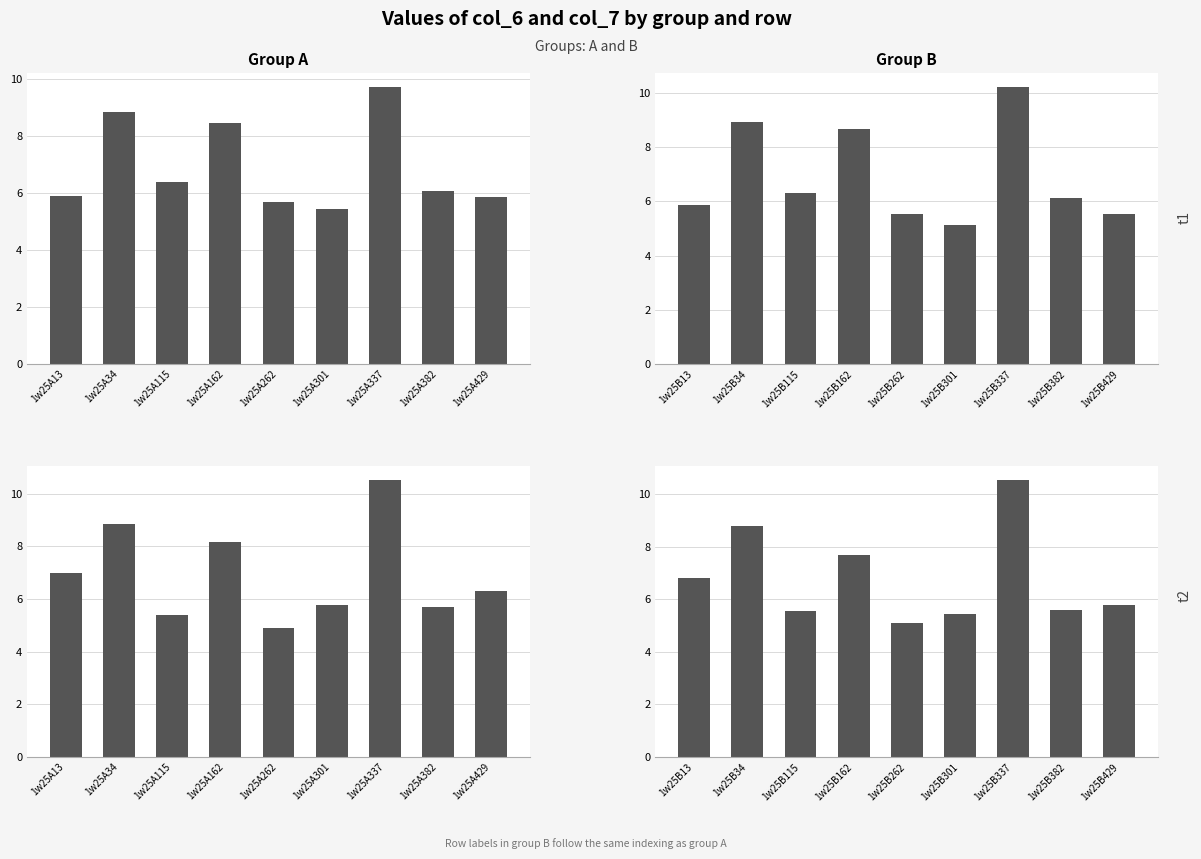

Count the col_6 A values in the range 5 to 8.

6